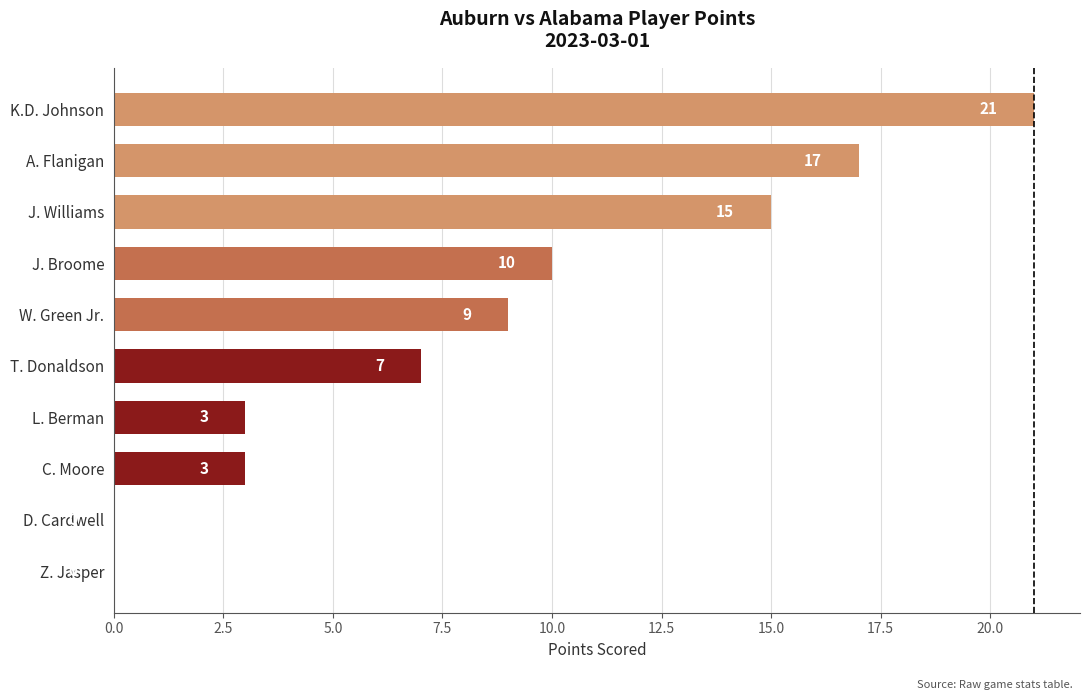

Is it true that the value at W. Green Jr. is 2?

False